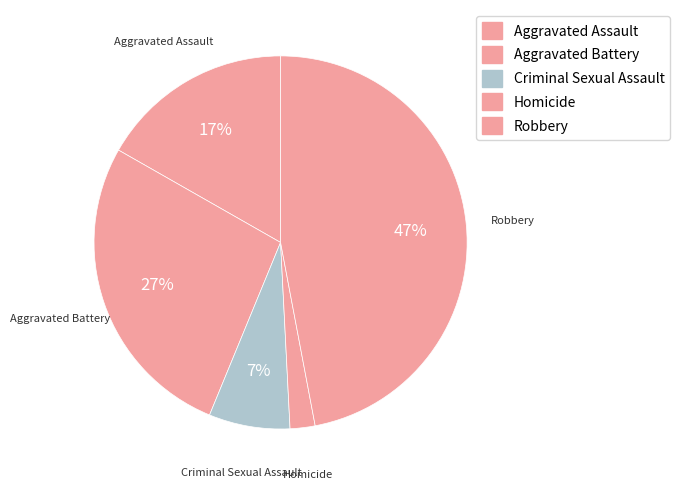

Does Aggravated Battery account for over 50% of the chart?

No